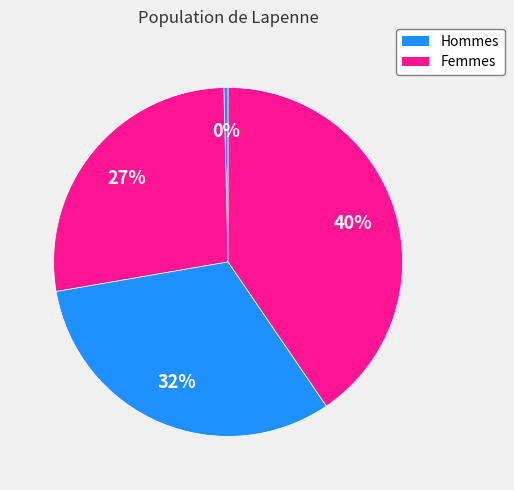

How many slices are in this pie chart?

4